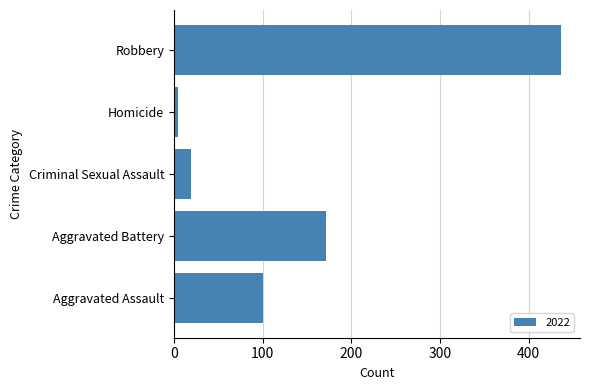

How many data points does each series have?

5